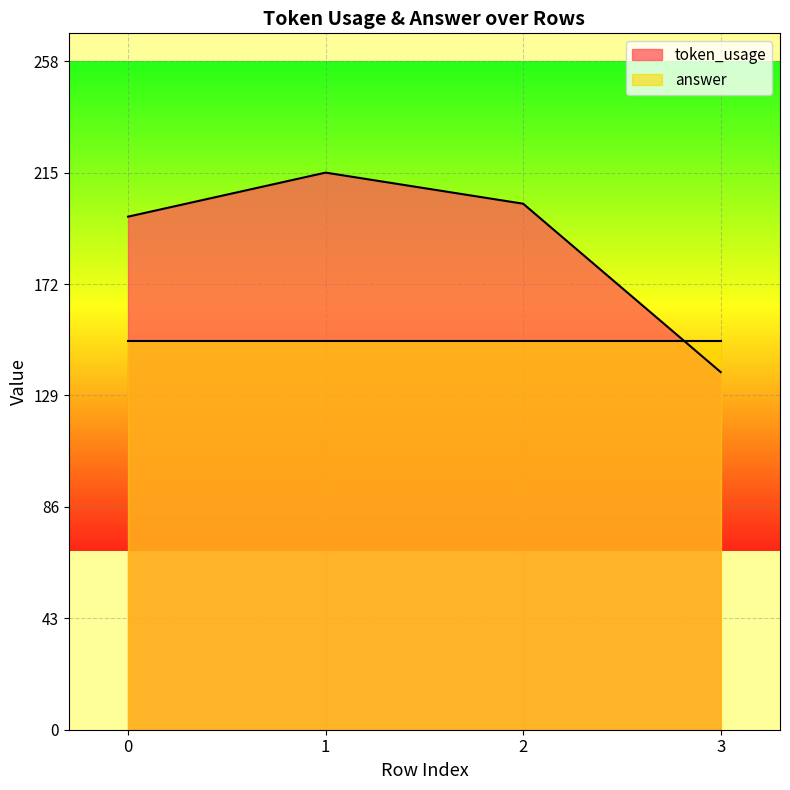

Reading left to right, extract all data points from this chart.

0=198	1=215	2=203	3=138